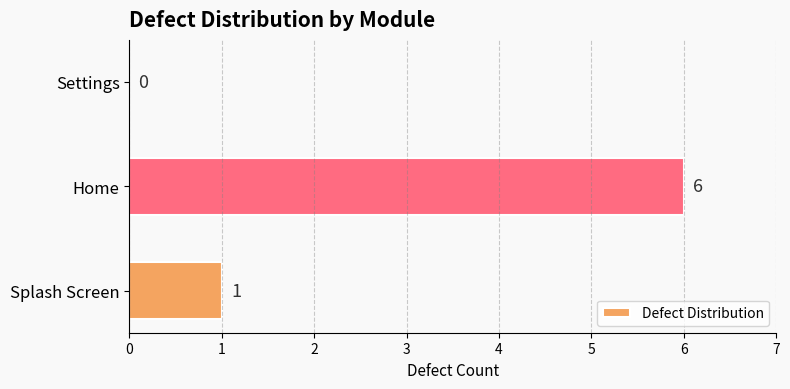

Reading bottom to top, list all the values displayed in this chart.

Splash Screen=1	Home=6	Settings=0